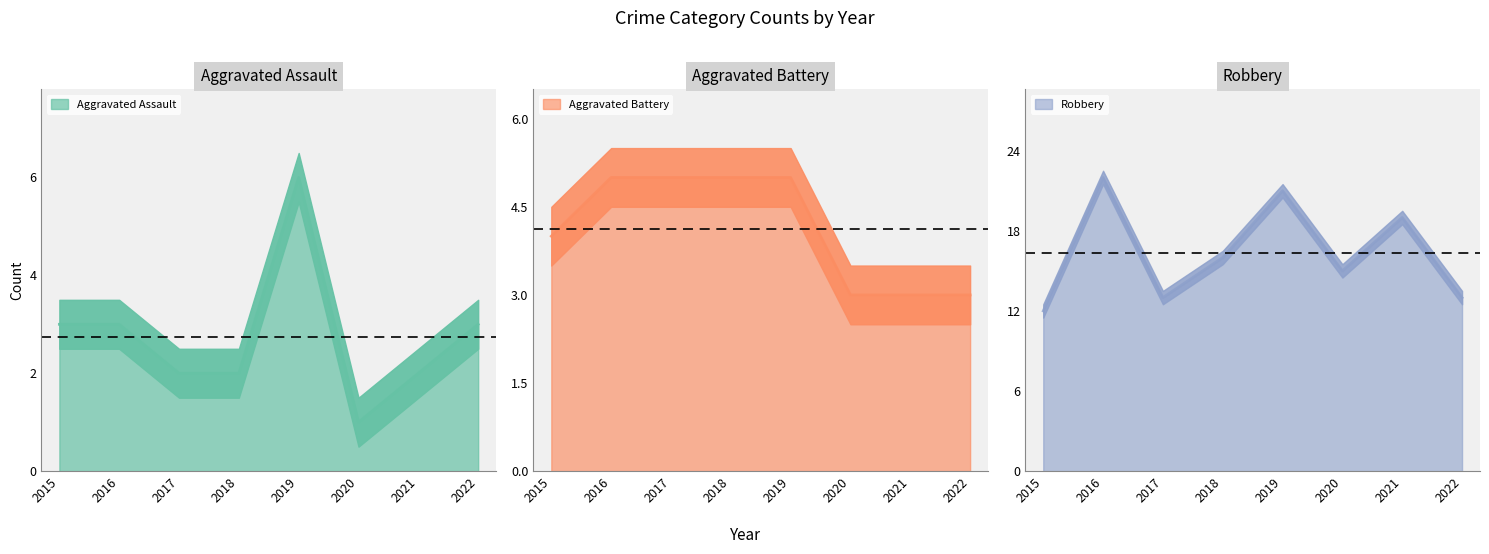

Read the Aggravated Assault value at 2017.

2